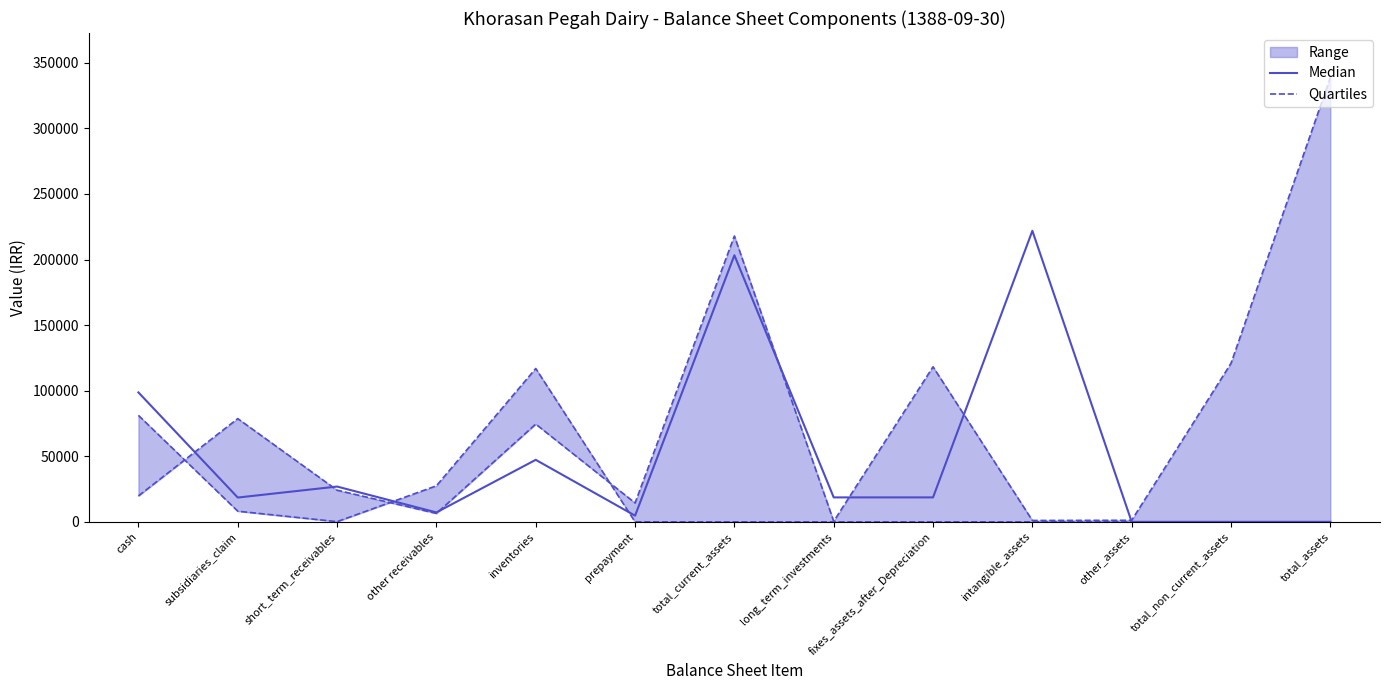

Rank the series by their maximum value, from highest to lowest.

Quartiles, Median